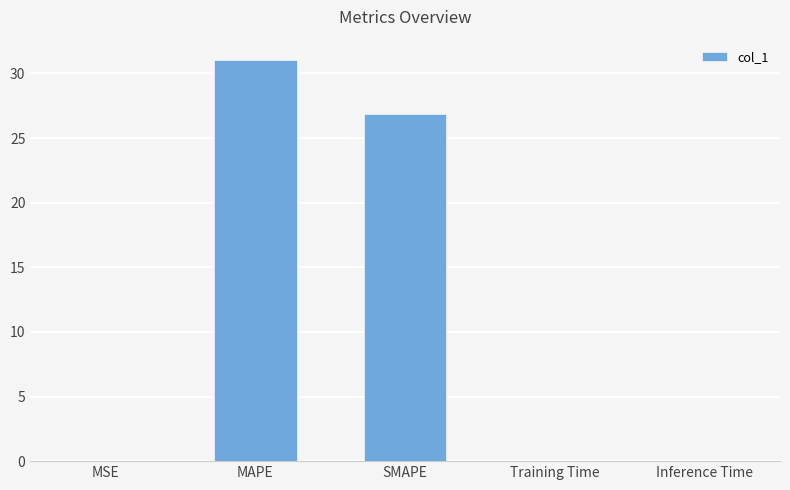

What is the maximum value shown in the chart?

31.1